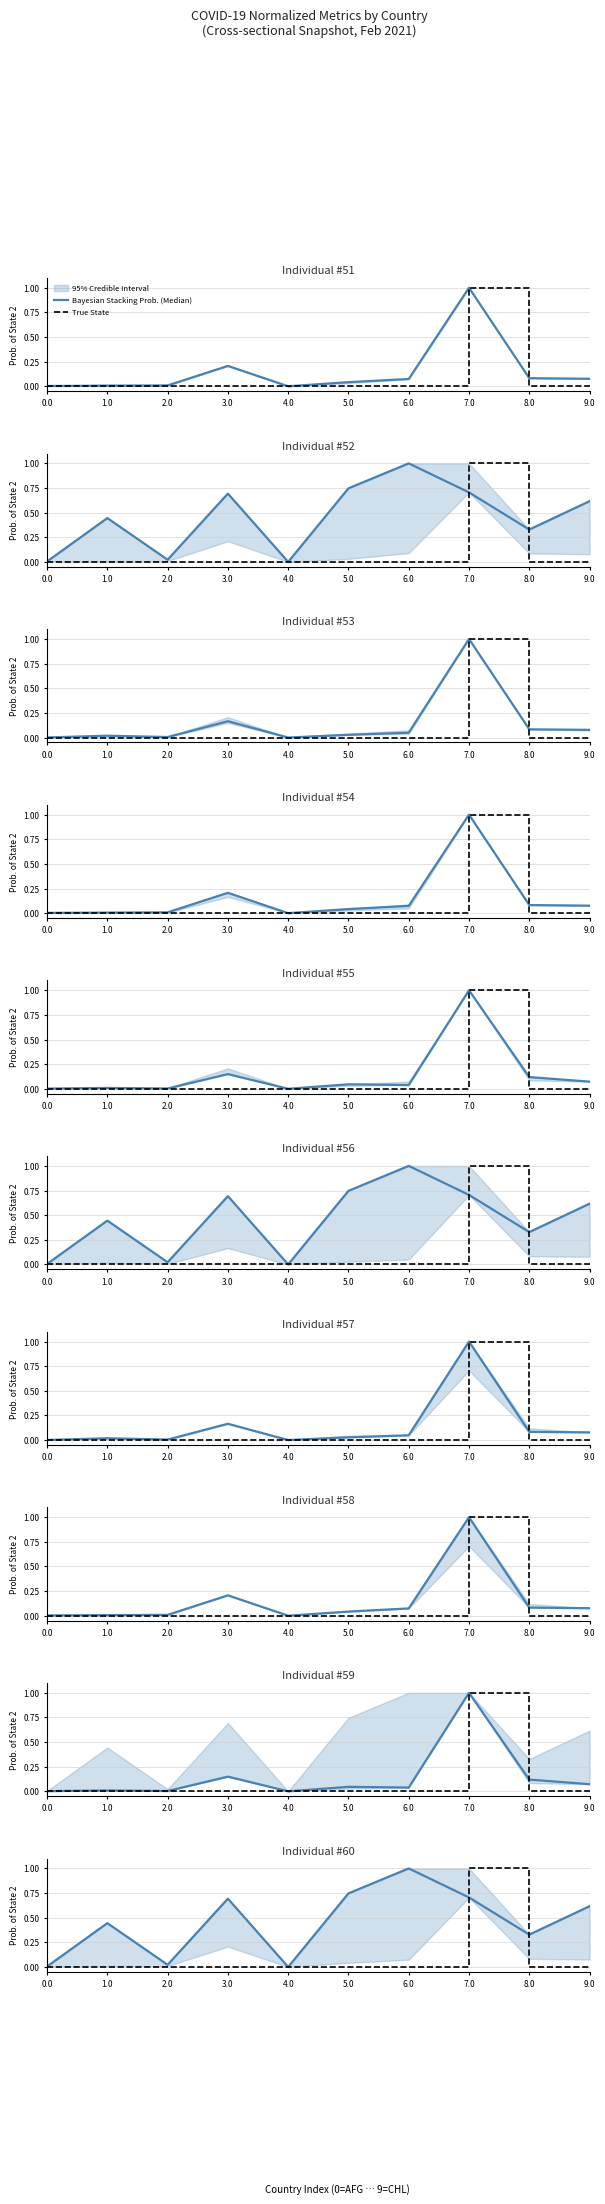

What is the label of the 9th point from the left?

8.0